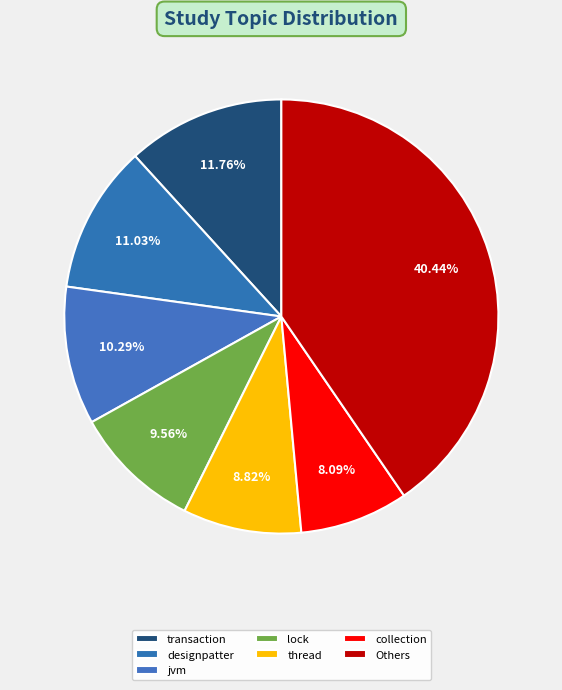

Count the number of slices in the pie.

7